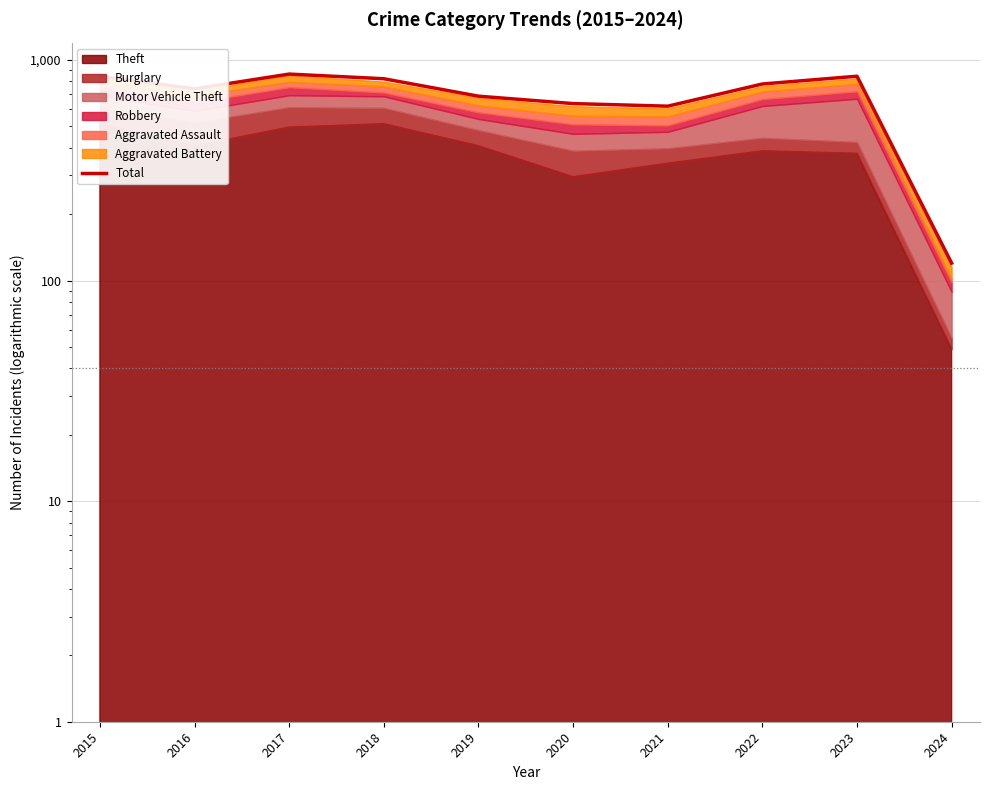

Is it true that the value at 2019 is 686?

True